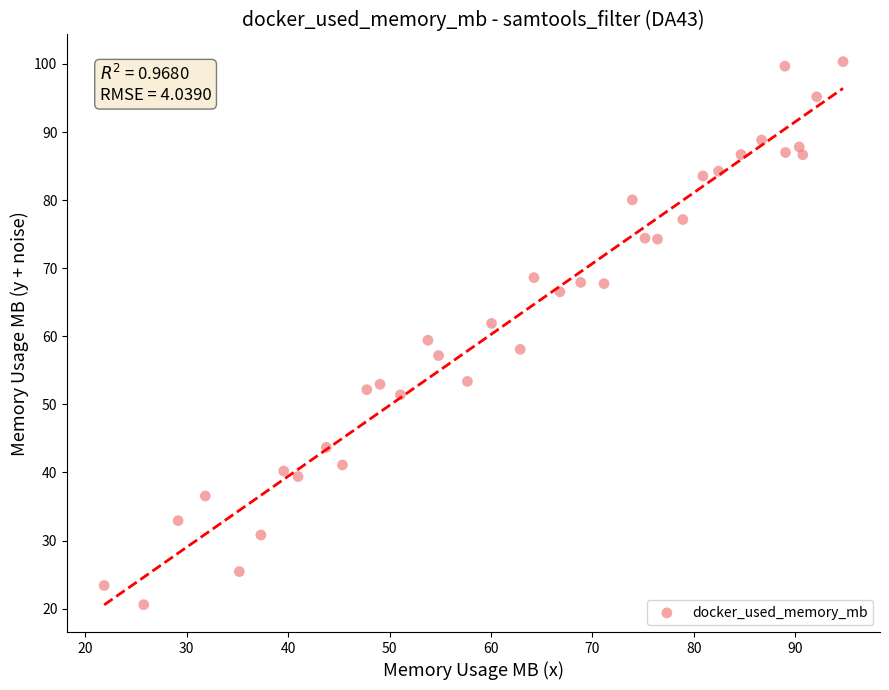

What is the range of Y values (max minus min)?

79.8